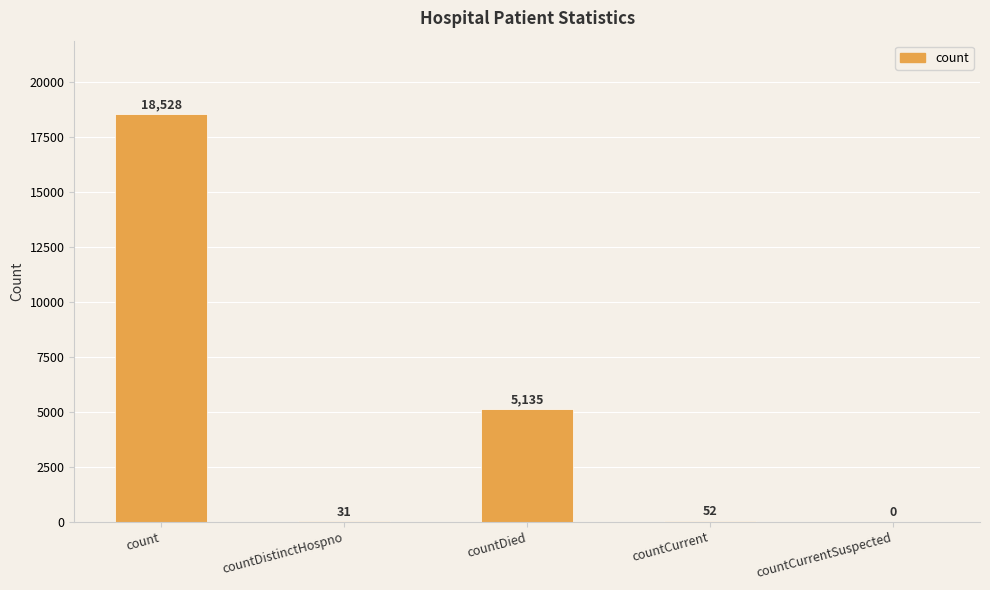

Where does the data first go above 52?

count